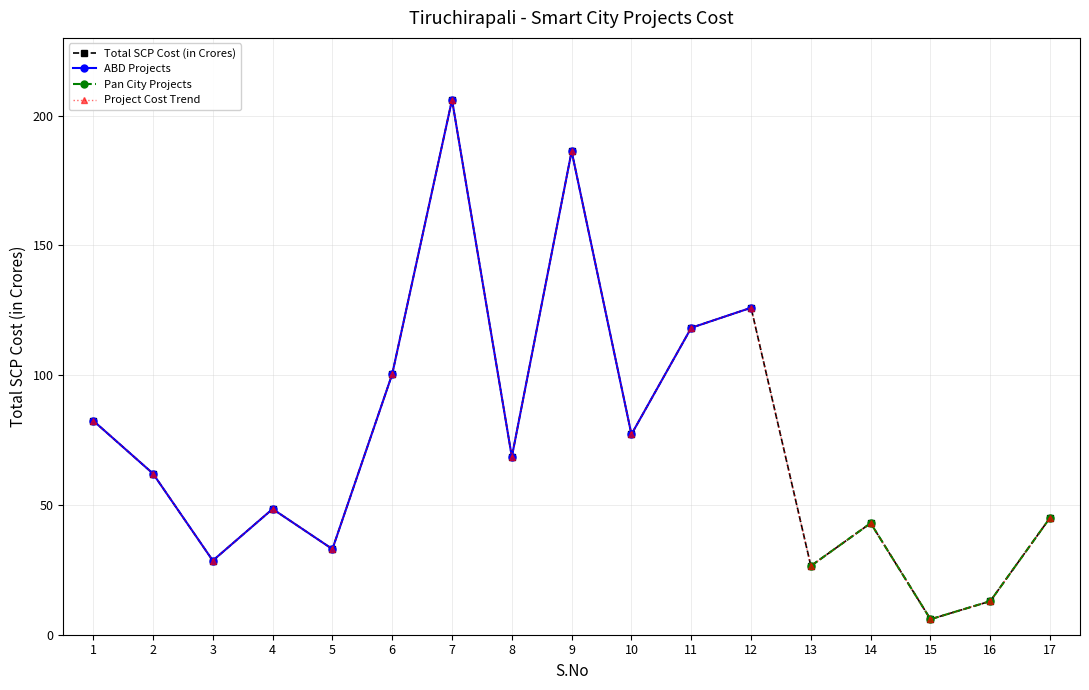

Reading left to right, list all the values displayed in this chart.

1=82.5	2=62.1	3=28.6	4=48.5	5=33.0	6=100.4	7=206.2	8=68.5	9=186.3	10=77.2	11=118.3	12=126.0	13=26.5	14=43.0	15=6.0	16=12.9	17=45.1